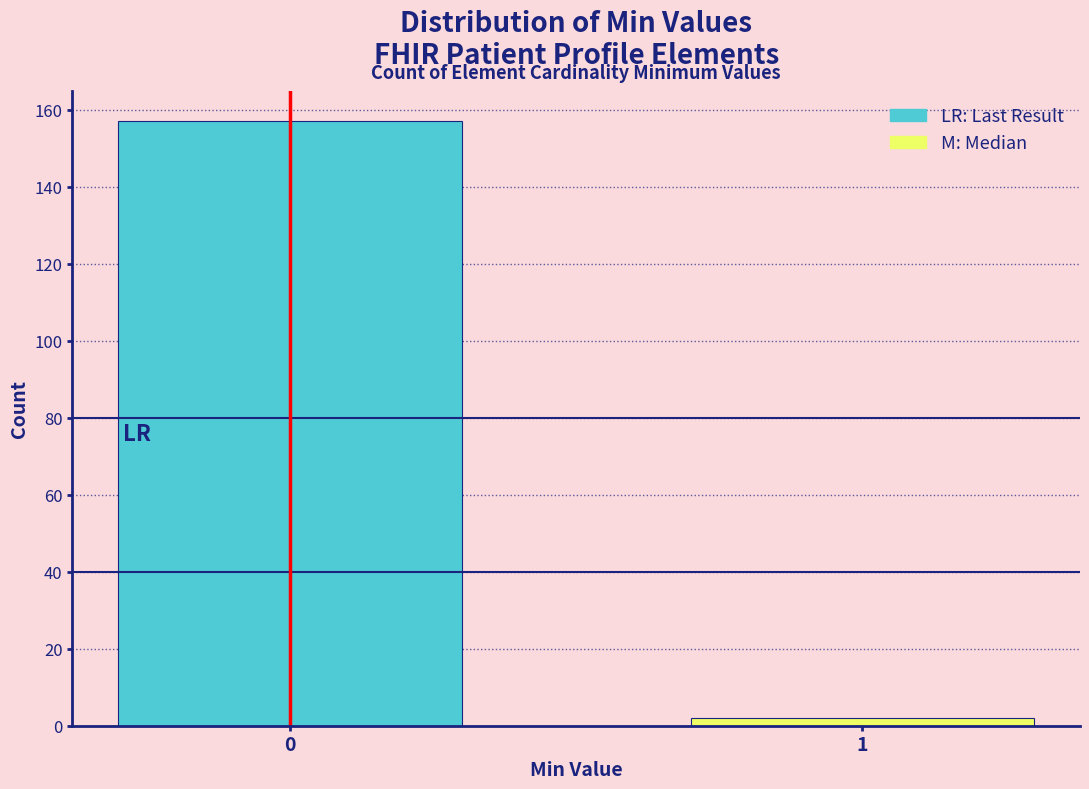

Reading left to right, what are all the values shown in this chart?

157	2